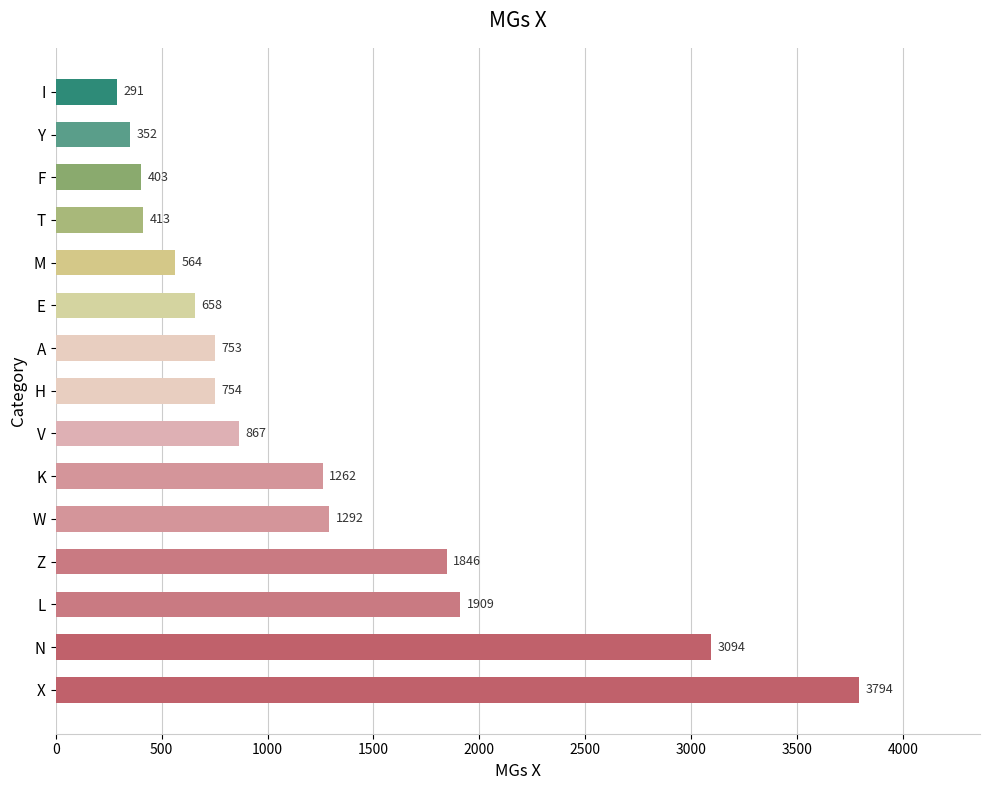

True or false: the data shows 1262 at K.

True